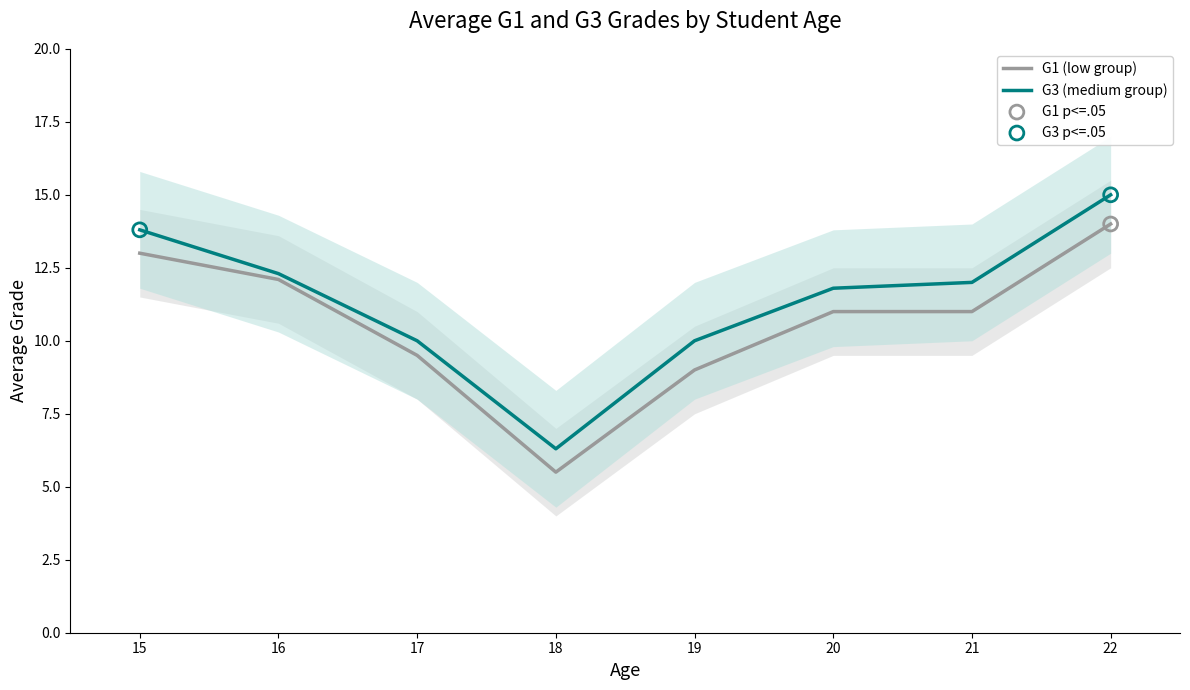

Is the value of G3 at 17 greater than the value of G1 at 15?

No